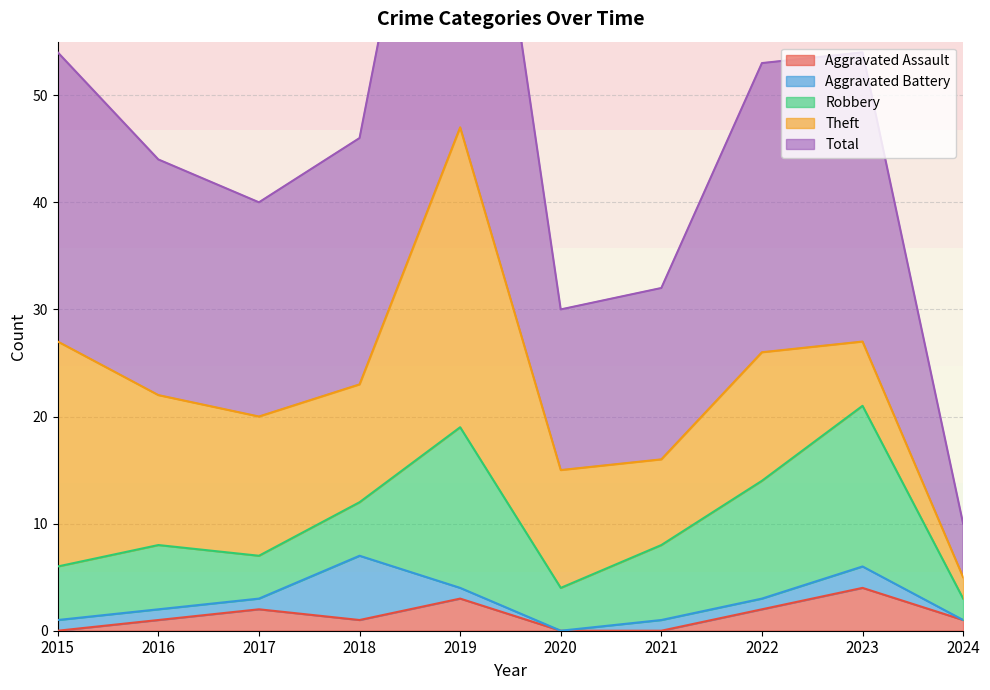

Which series has the largest total across all categories?

Total